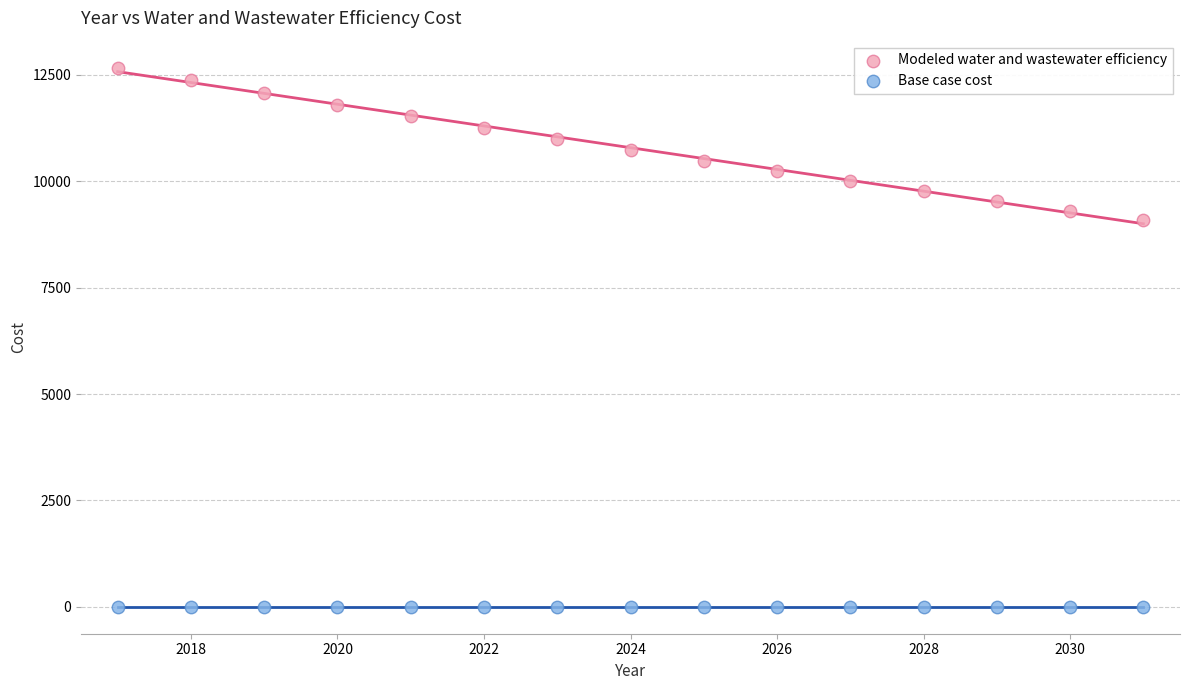

Which series reaches the minimum Y coordinate?

Base case cost